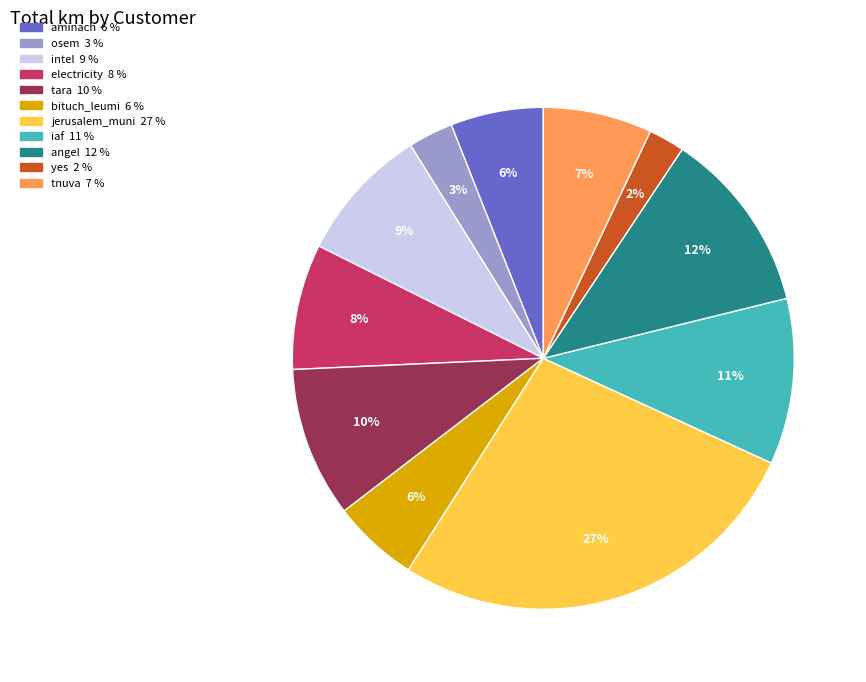

Count the number of slices in the pie.

11